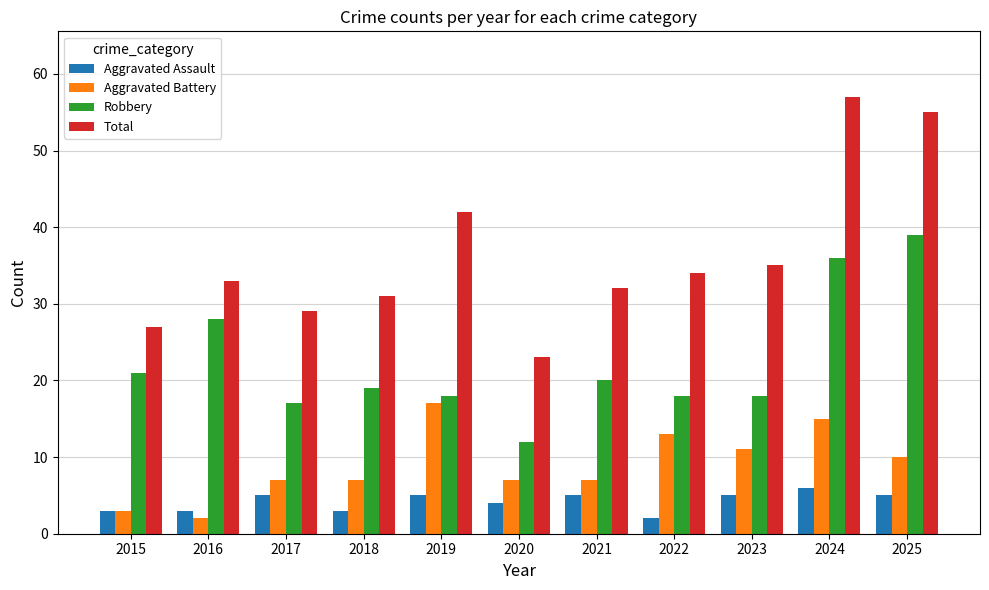

What is the difference between the Aggravated Assault values at 2025 and 2018?

2